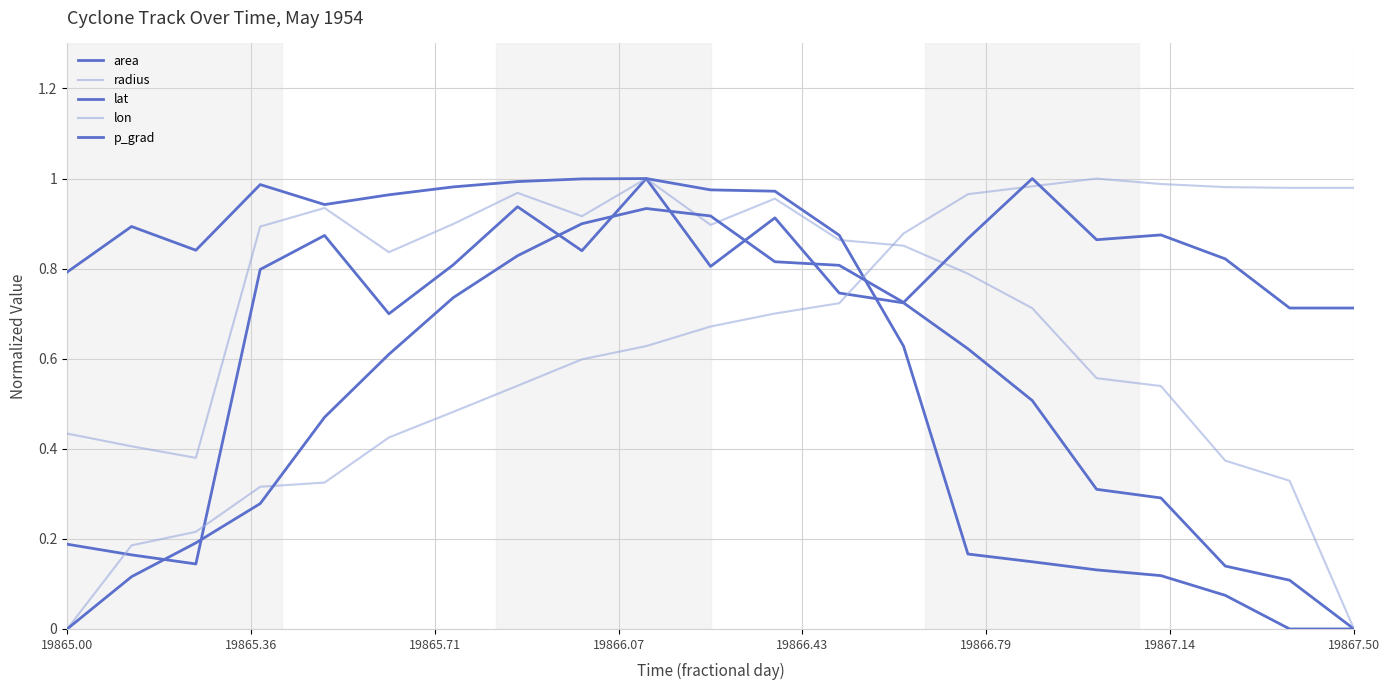

How many positive values does the radius series have?

20